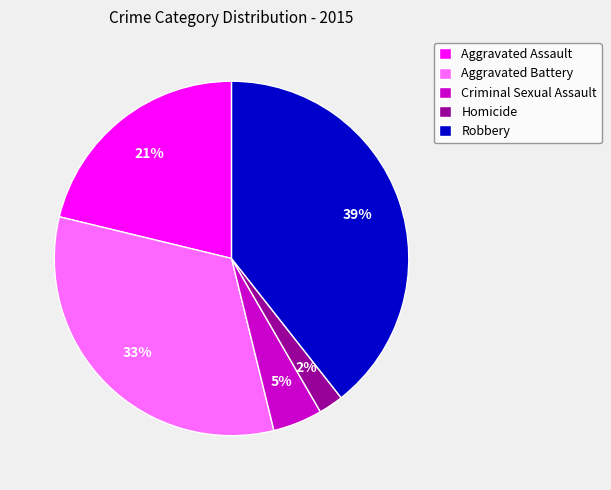

The Aggravated Battery slice represents 33% of the pie. True or false?

True